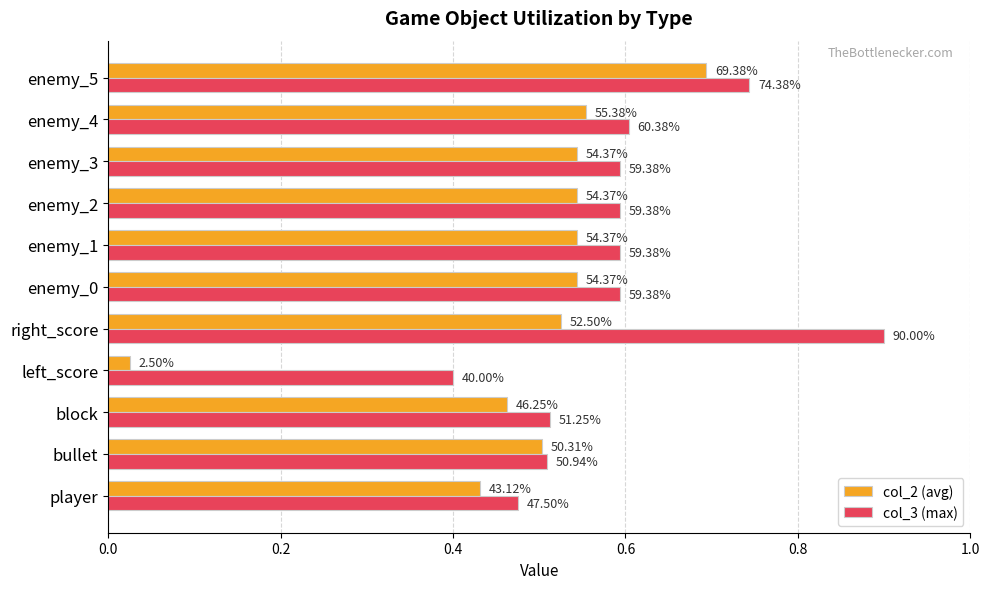

What is the average value of the col_3 (max) series?

0.6